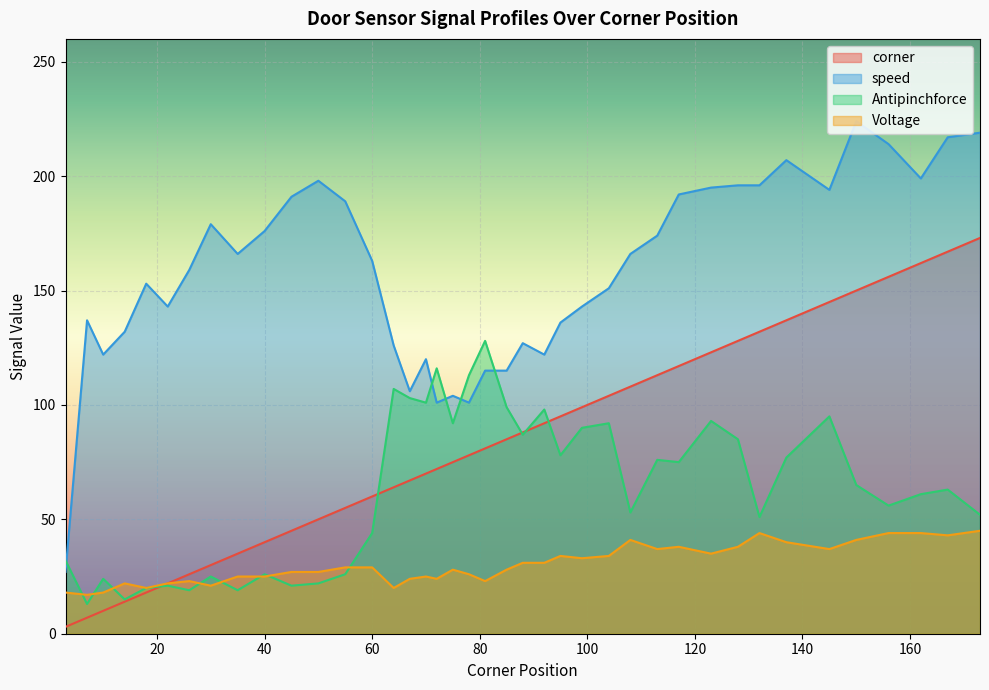

Reading left to right, what are all the values shown in this chart?

corner: 3	7	10	14	18	22	26	30	35	40	45	50	55	60	64	67	70	72	75	78	81	85	88	92	95	99	104	108	113	117	123	128	132	137	145	150	156	162	167	173
speed: 27	137	122	132	153	143	159	179	166	176	191	198	189	163	126	106	120	101	104	101	115	115	127	122	136	143	151	166	174	192	195	196	196	207	194	224	214	199	217	219
Antipinchforce: 32	13	24	15	20	21	19	25	19	26	21	22	26	44	107	103	101	116	92	113	128	99	87	98	78	90	92	53	76	75	93	85	51	77	95	65	56	61	63	52
Voltage: 18	17	18	22	20	22	23	21	25	25	27	27	29	29	20	24	25	24	28	26	23	28	31	31	34	33	34	41	37	38	35	38	44	40	37	41	44	44	43	45